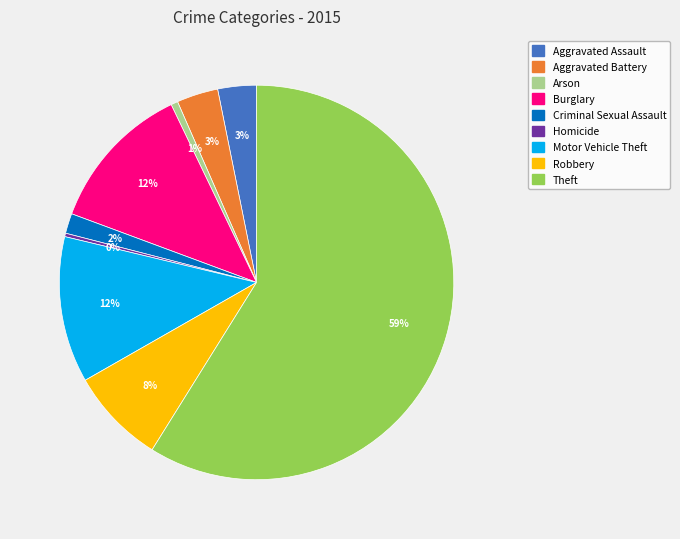

Is Theft the majority of the pie?

Yes